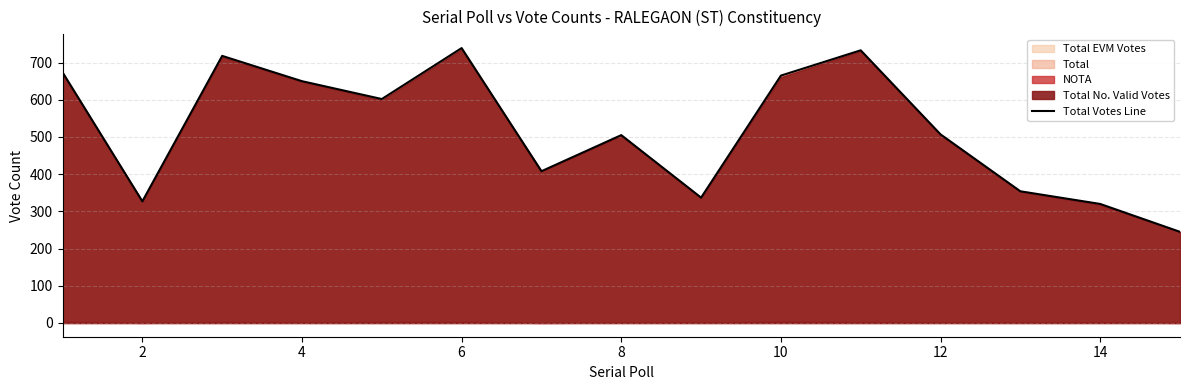

What is the highest value of the Total Votes Line series?

739